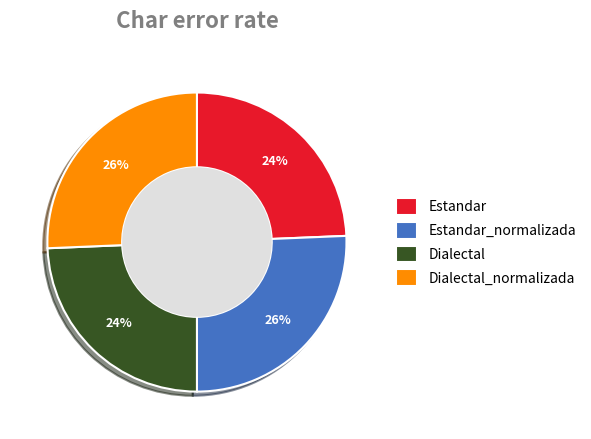

Combined, do Dialectal_normalizada and Estandar_normalizada account for over 50%?

Yes